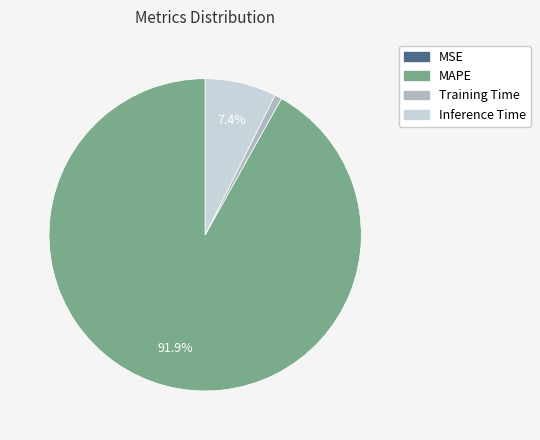

To the nearest percent, what is the average slice percentage?

25%